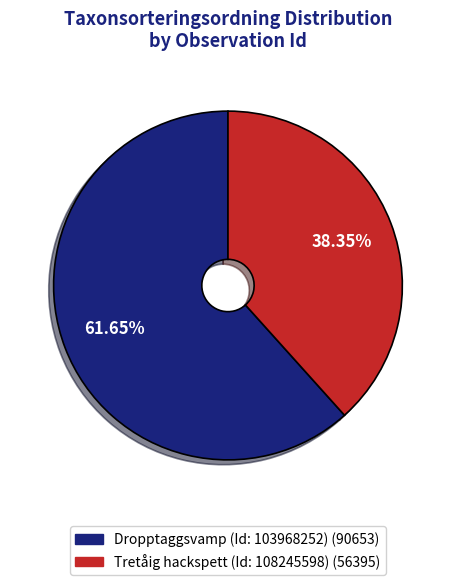

Is there a majority slice in this chart?

Yes